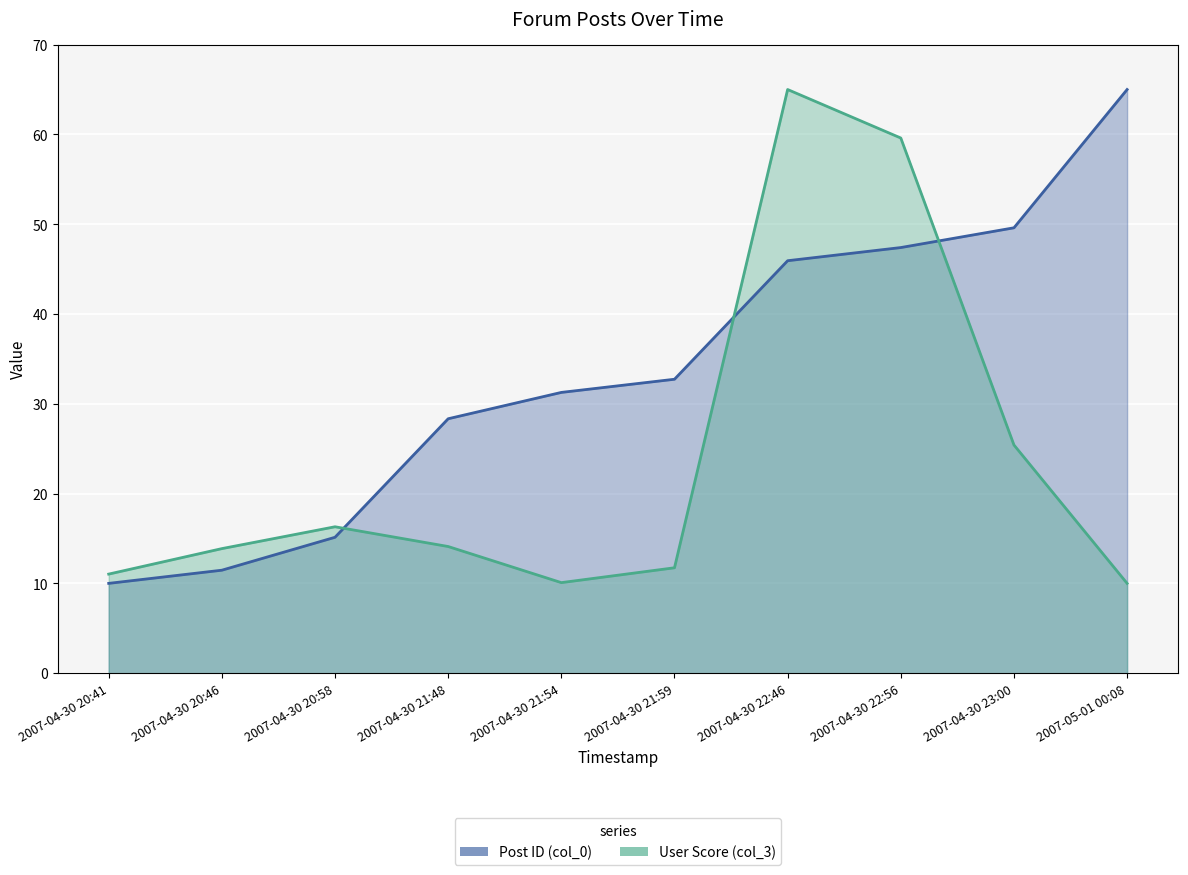

How many interior local valleys does the User Score (col_3) series have?

1